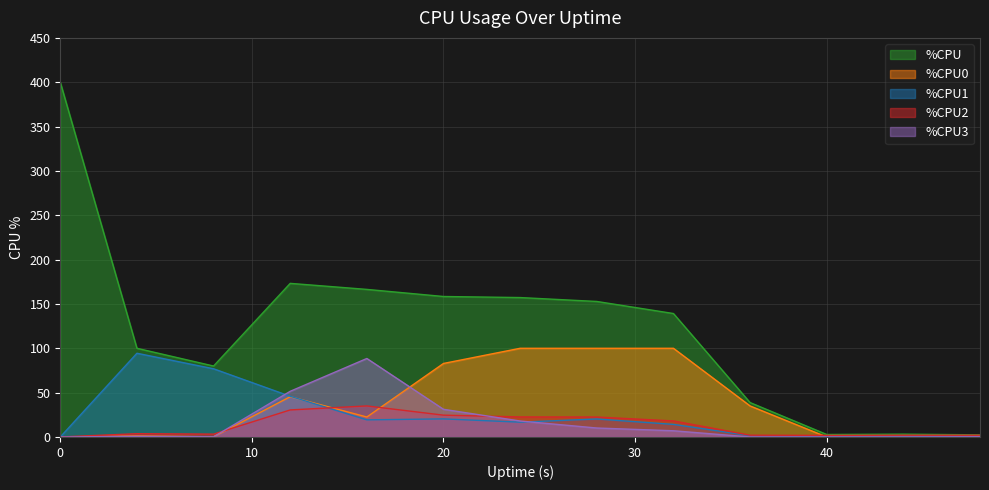

Rank the series at 16 from lowest to highest value.

%CPU1, %CPU0, %CPU2, %CPU3, %CPU